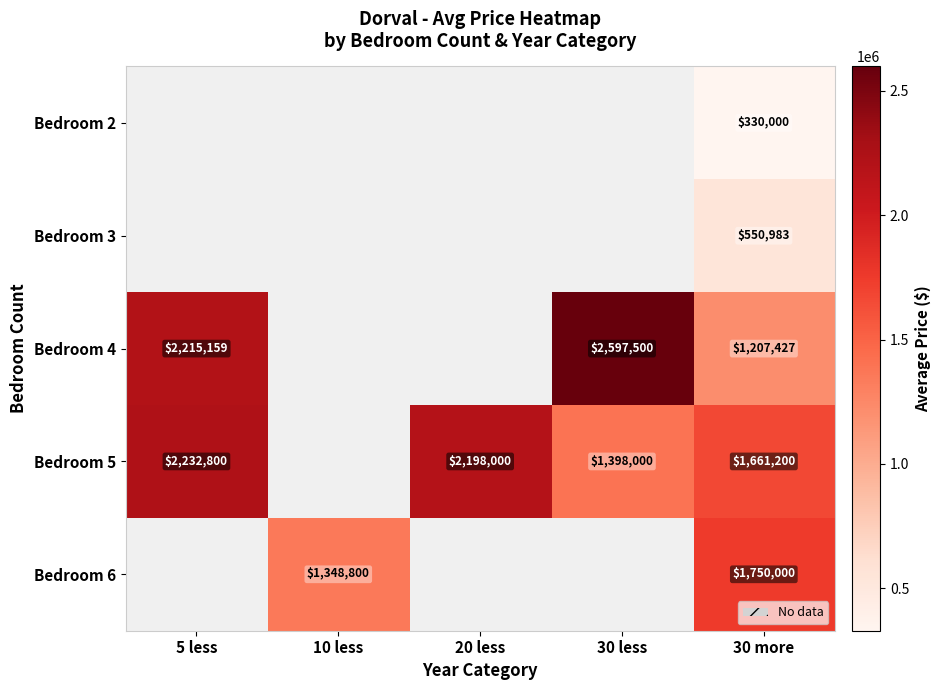

What is the difference between the Bedroom 4 values at 30 less and 30 more?

1390073